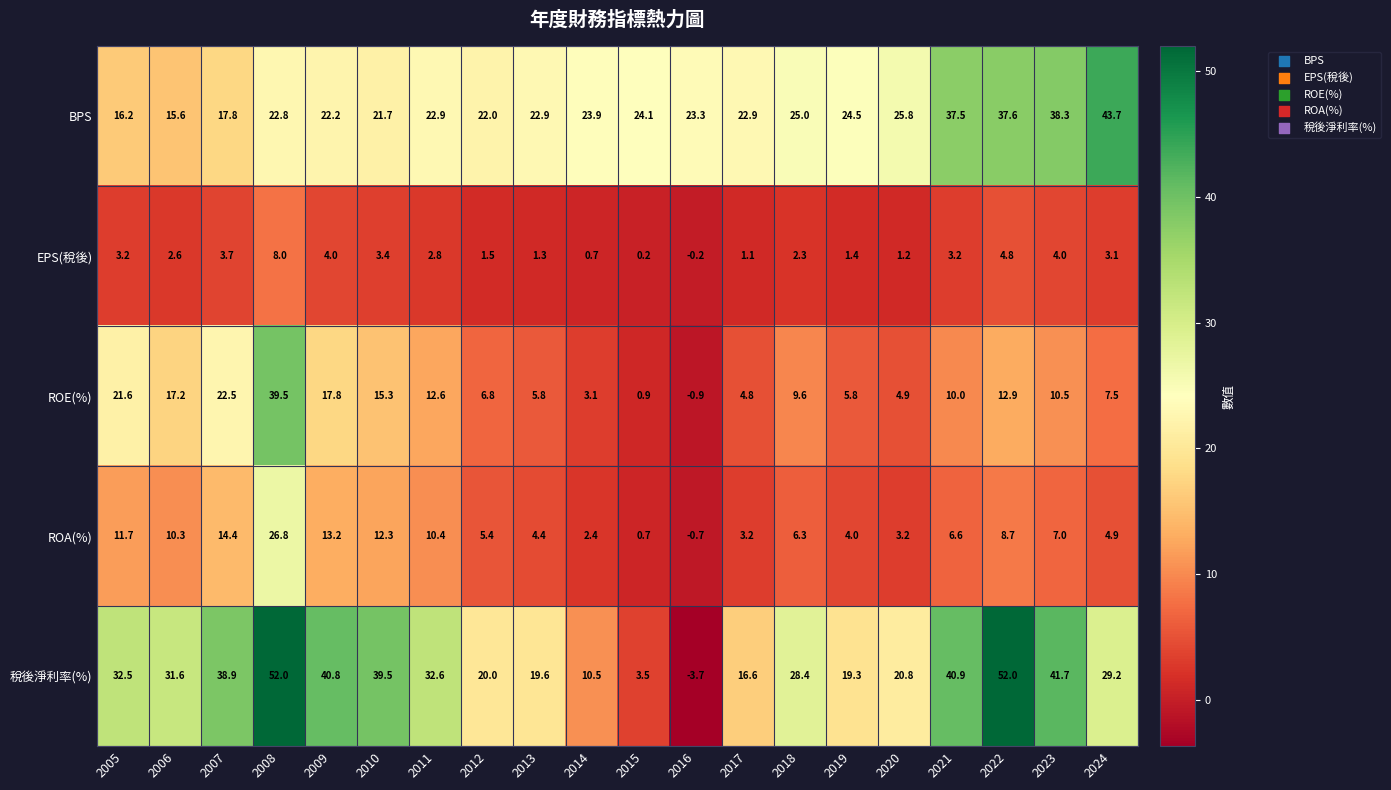

The value of 稅後淨利率(%) at 2024 is 9.4. True or false?

False